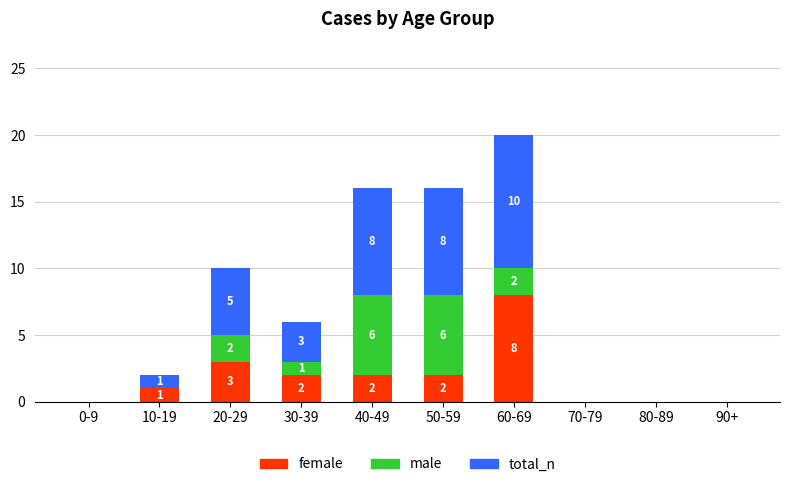

At which category is the sum across all series the highest?

60-69